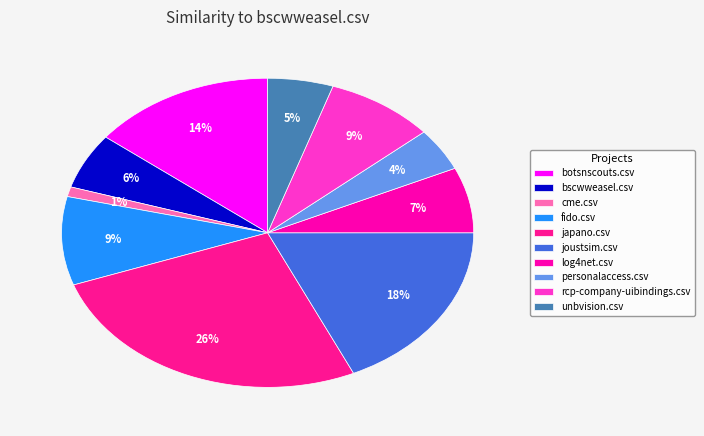

To the nearest percent, what portion does joustsim.csv represent?

18%